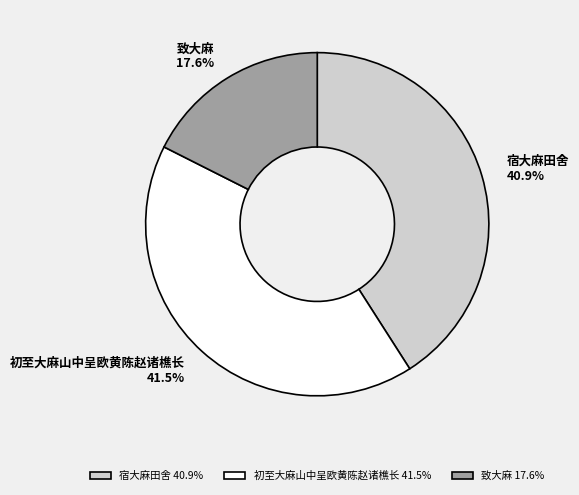

To the nearest percent, what percentage of the pie is 宿大麻田舍?

41%